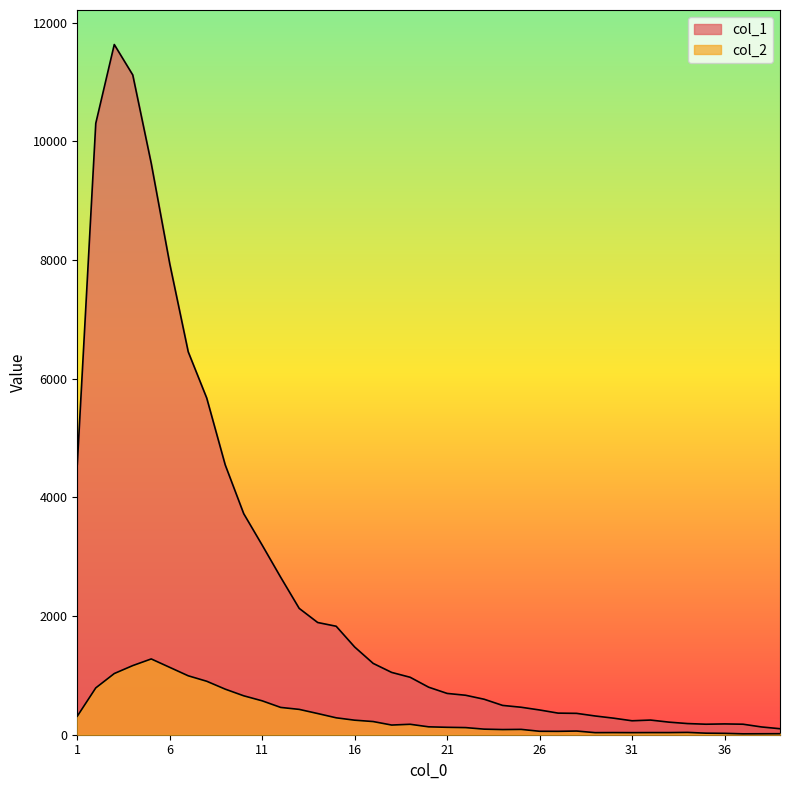

True or false: col_2 has more than 0 interior local peaks.

True